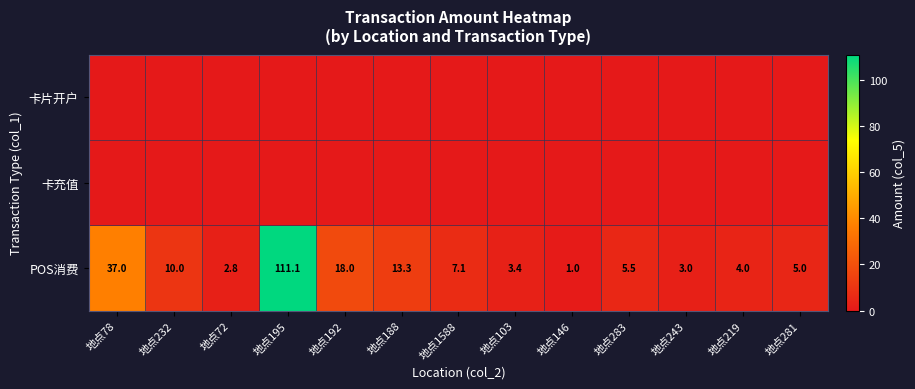

What is the difference between the highest and lowest values at 地点188?

13.3